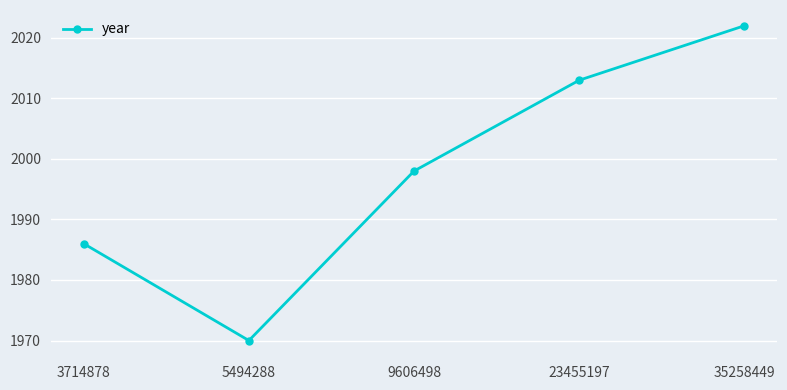

How many interior local valleys (lower than both neighbors) does the data have?

1